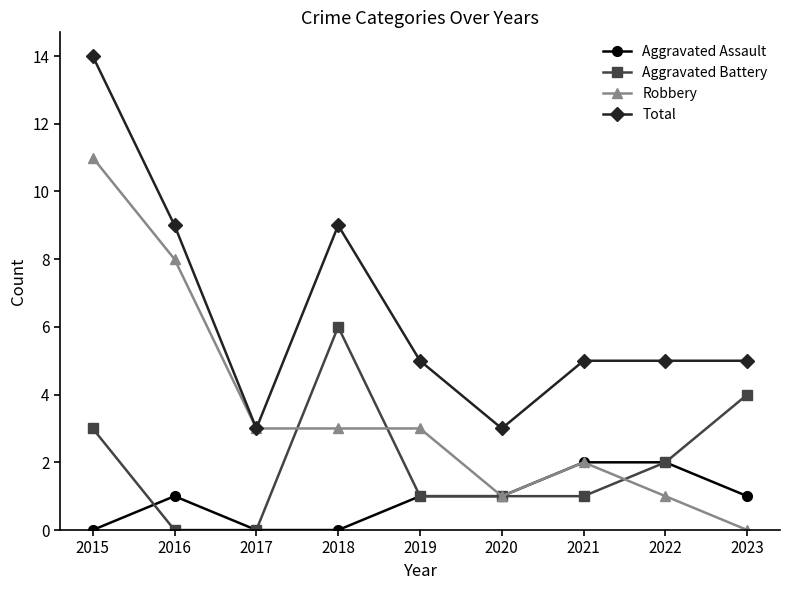

What is the spread (max minus min) of values at 2019?

4